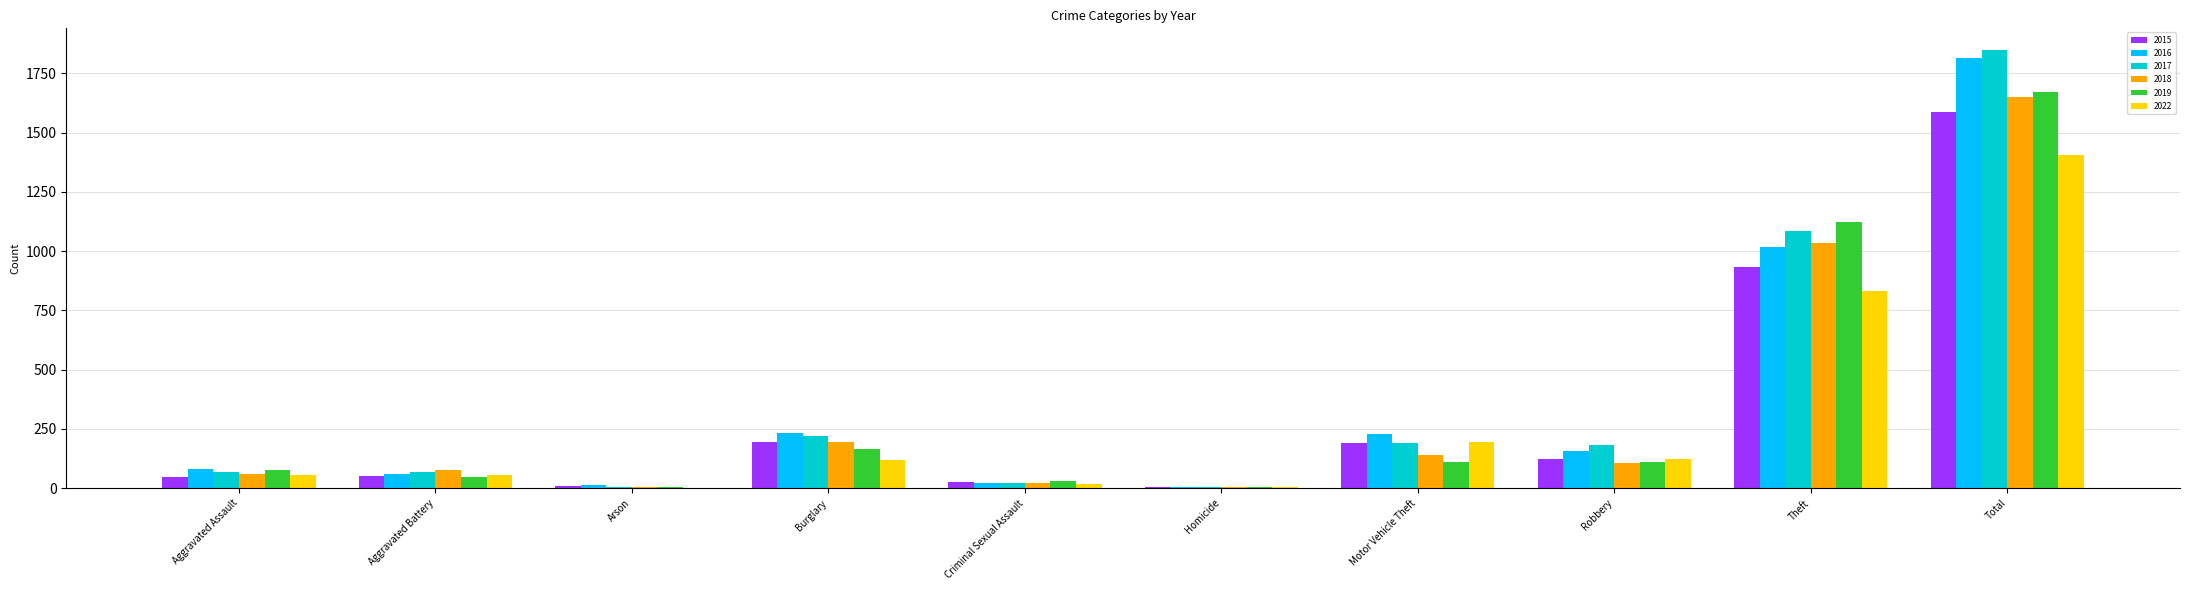

What is the maximum value shown in the chart?

1848